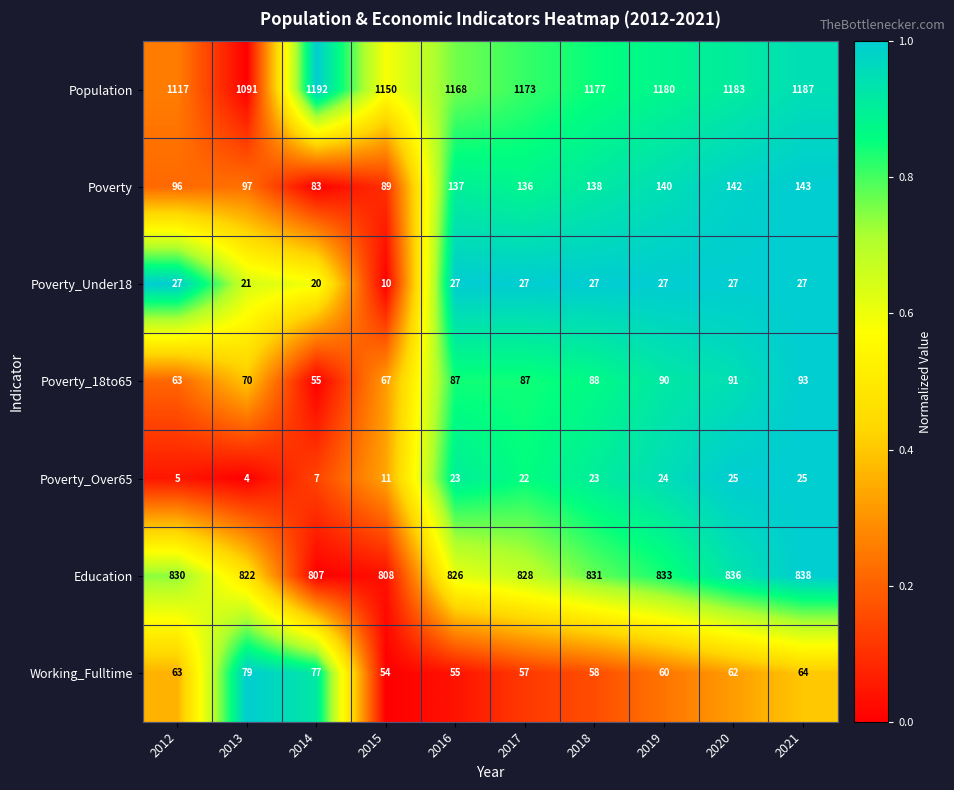

The value of Working_Fulltime at 2013 is 29. True or false?

False